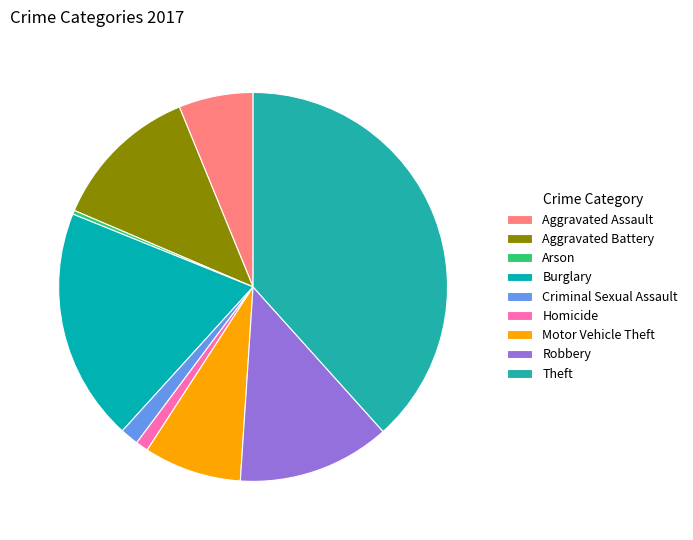

Does any single category account for the majority?

No